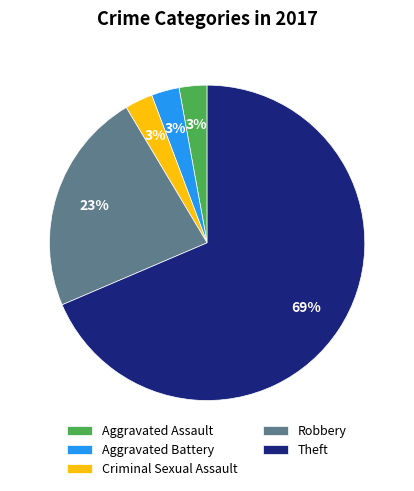

How many slices are in this pie chart?

5